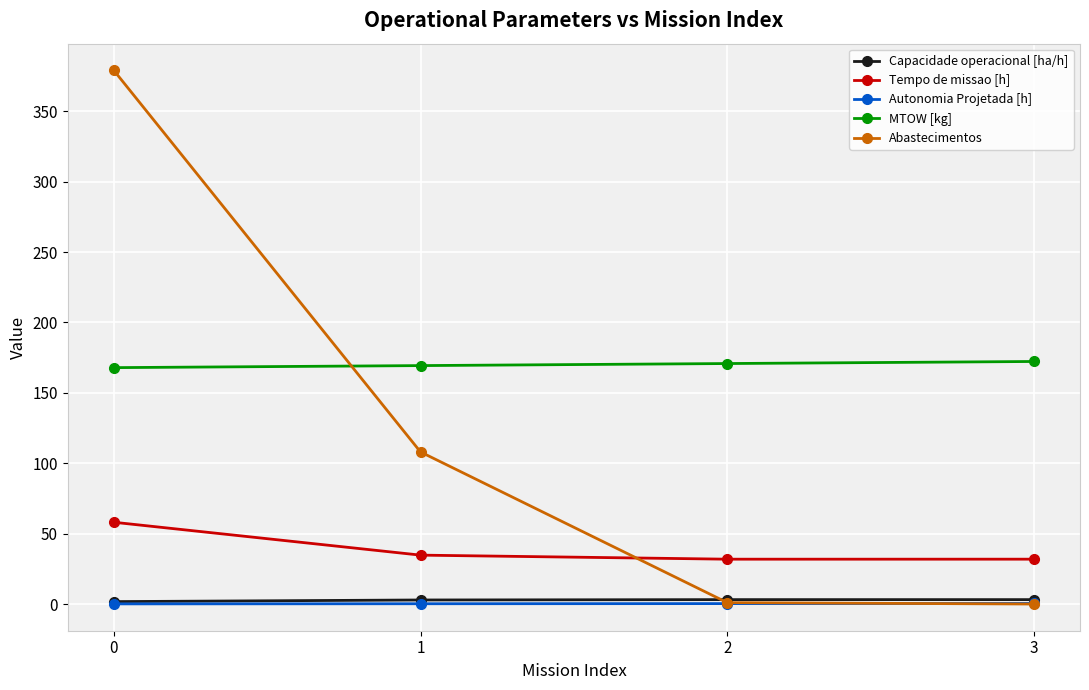

How many categories are shown in the chart?

4